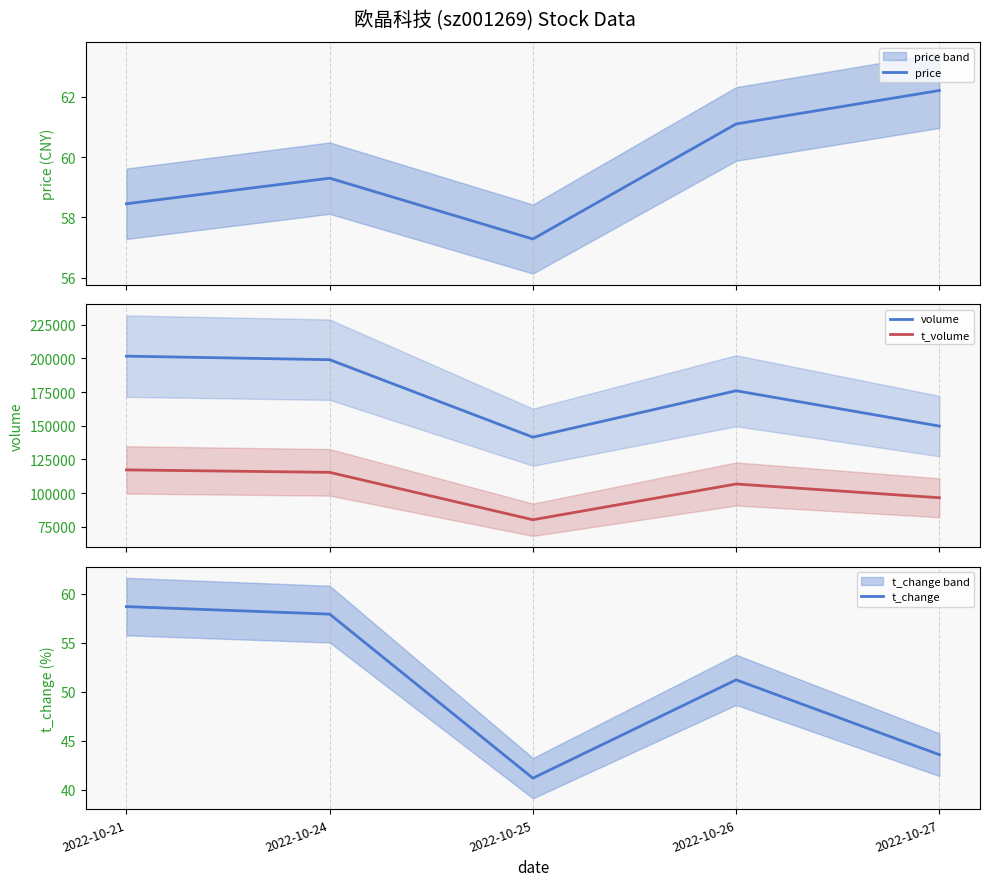

The value of t_change at 2022-10-27 is 18.6. True or false?

False